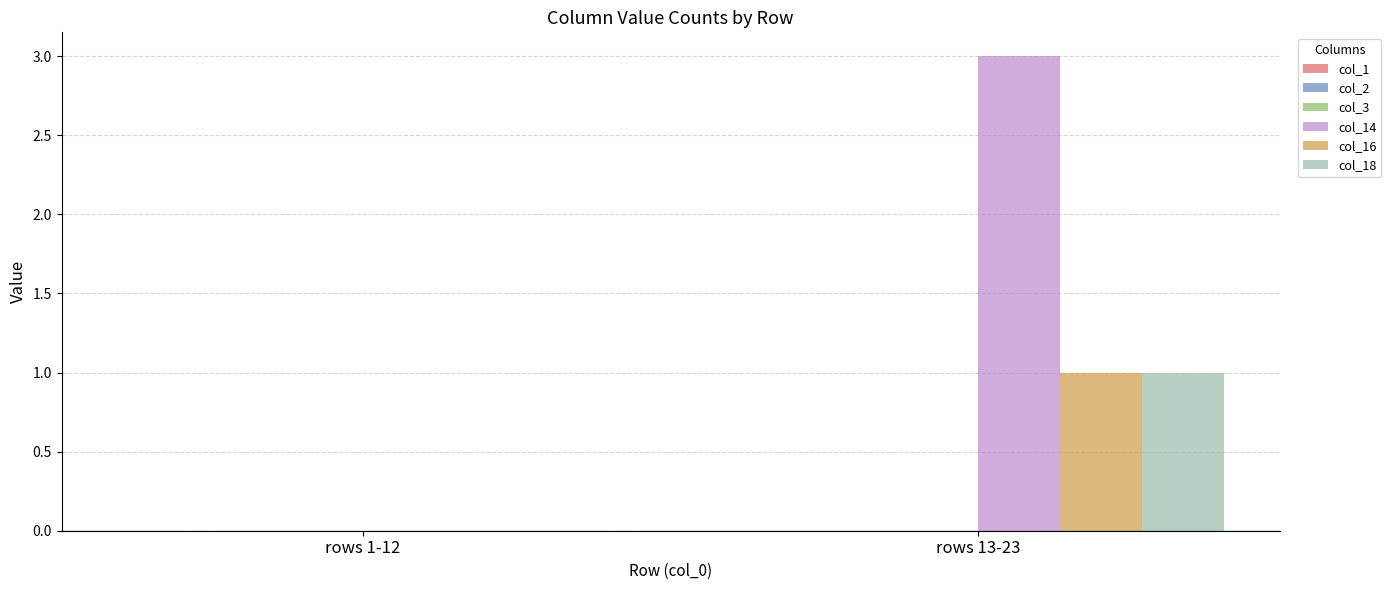

At which label does col_14 reach its peak?

rows 13-23